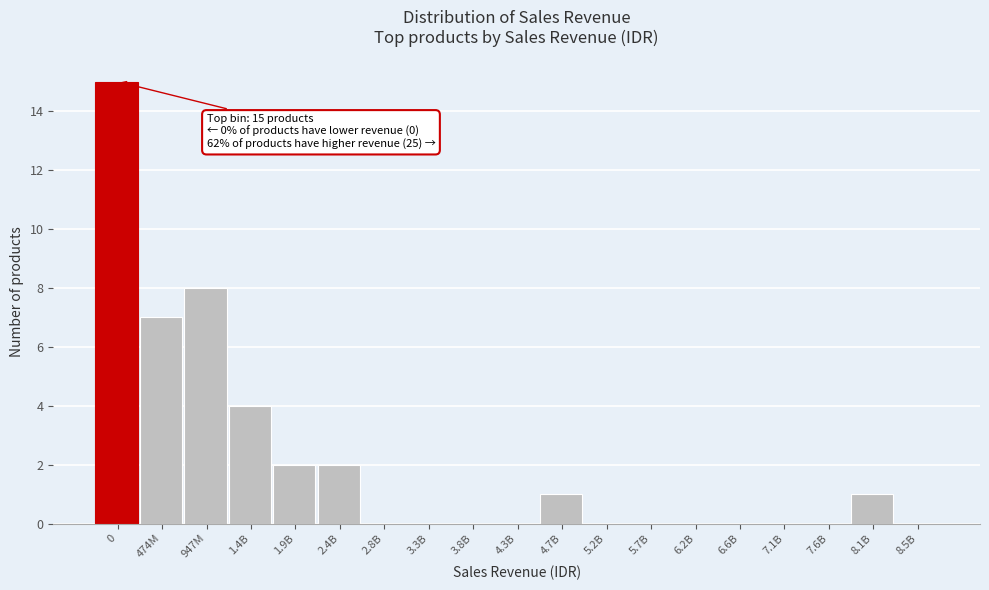

Reading left to right, extract all data points from this chart.

0=15	474M=7	947M=8	1.4B=4	1.9B=2	2.4B=2	2.8B=0	3.3B=0	3.8B=0	4.3B=0	4.7B=1	5.2B=0	5.7B=0	6.2B=0	6.6B=0	7.1B=0	7.6B=0	8.1B=1	8.5B=0